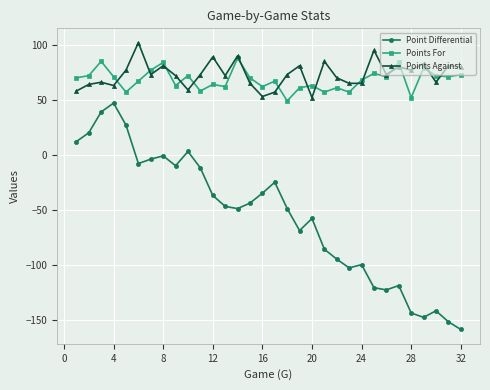

What is the minimum value for Points For?

49